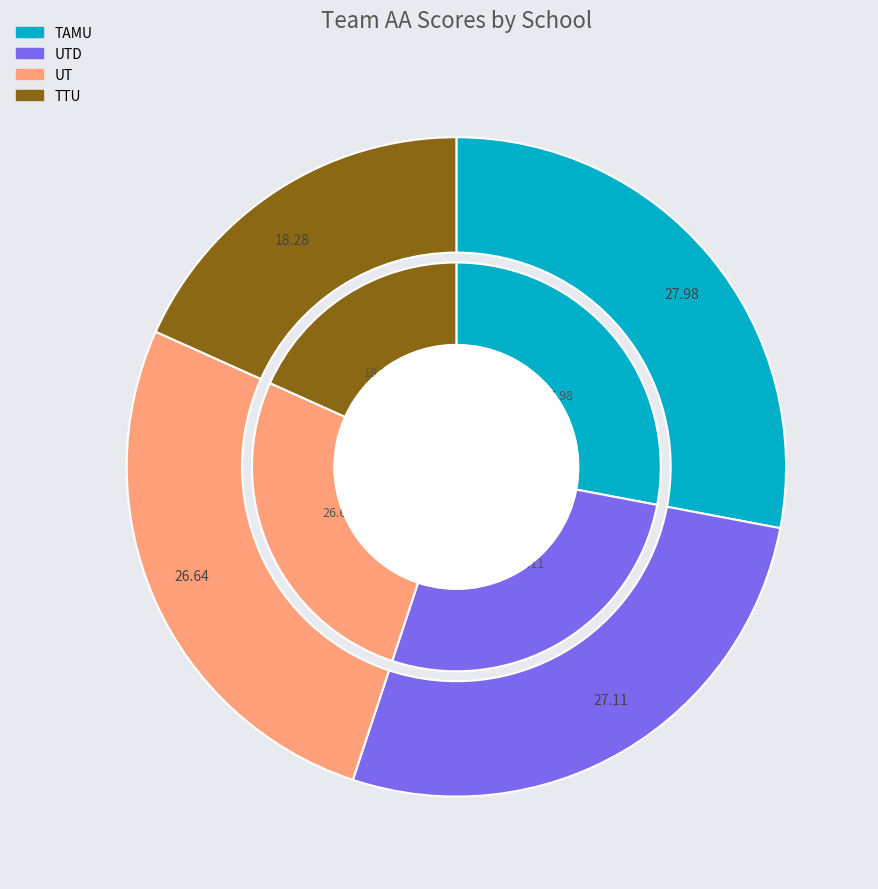

Is it true that TTU is 30% of the pie?

False